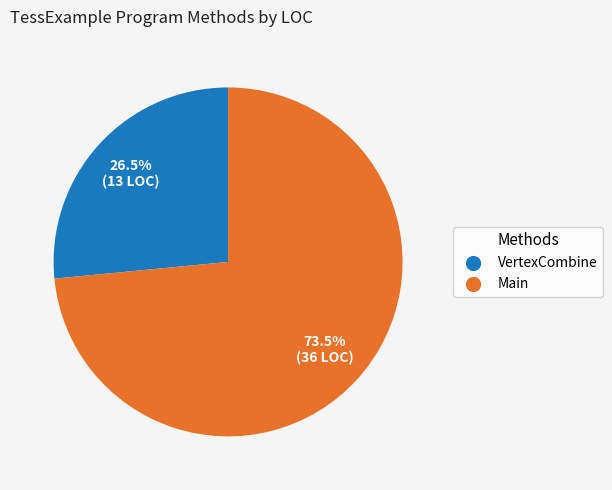

Which has a higher value, VertexCombine or Main?

Main